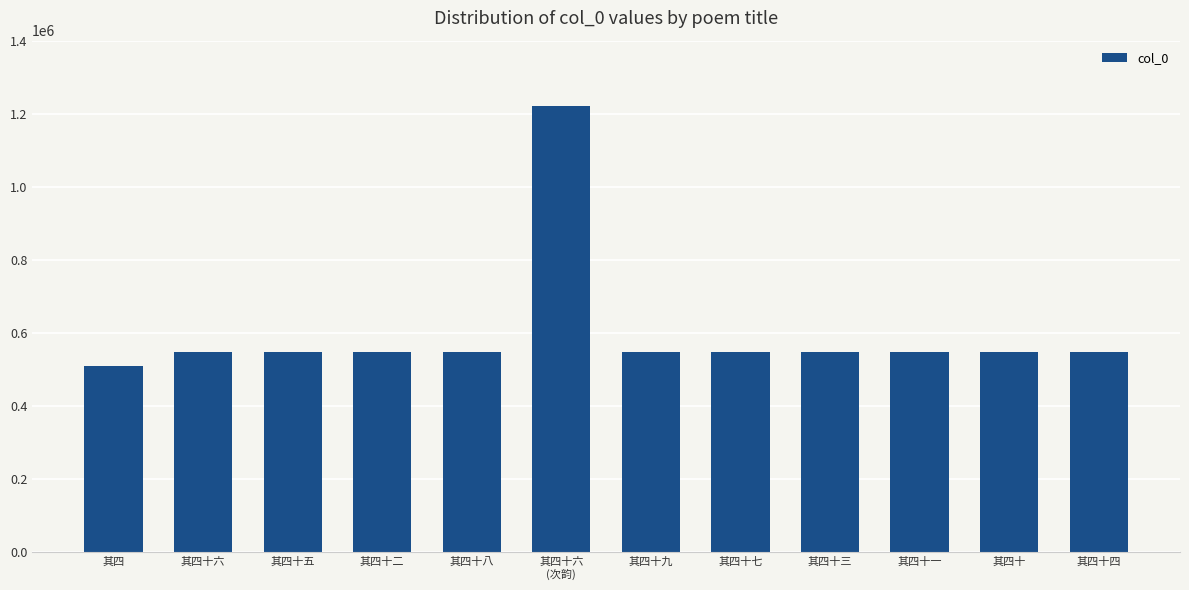

What is the label of the 2nd bar from the right?

其四十